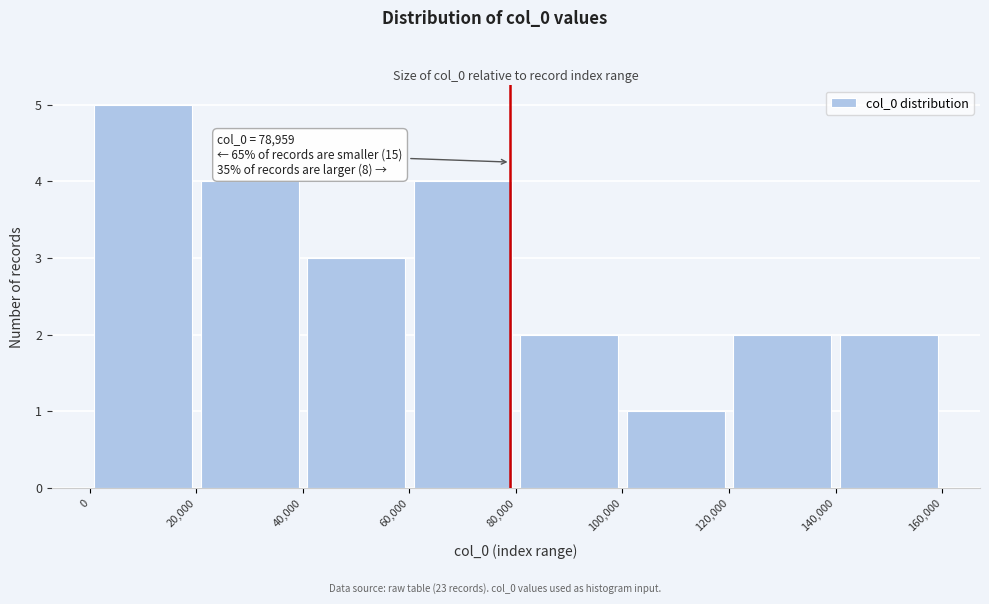

Which range on the x-axis has the tallest bar?

0 to 20,000